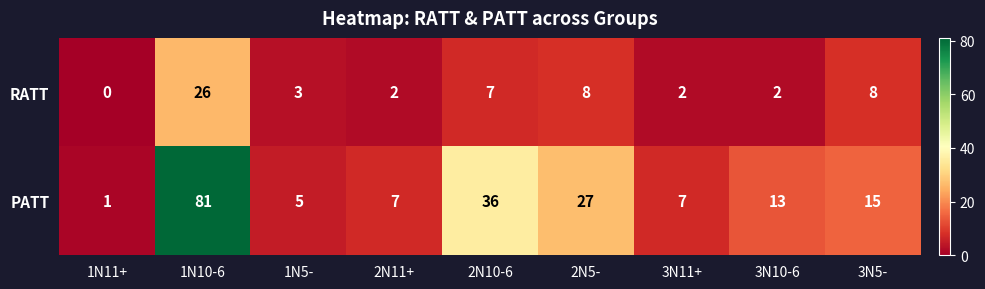

Which series has the largest total across all categories?

PATT